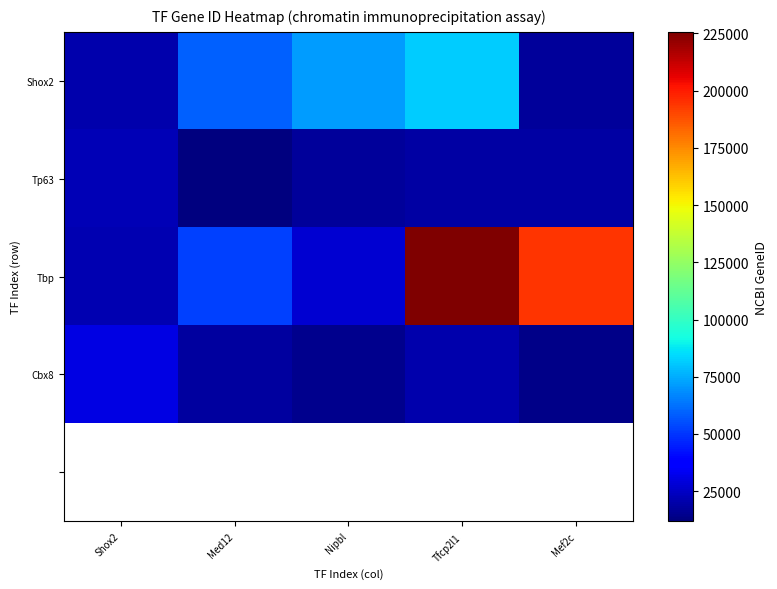

At which category does the chart reach its minimum across all series?

Med12